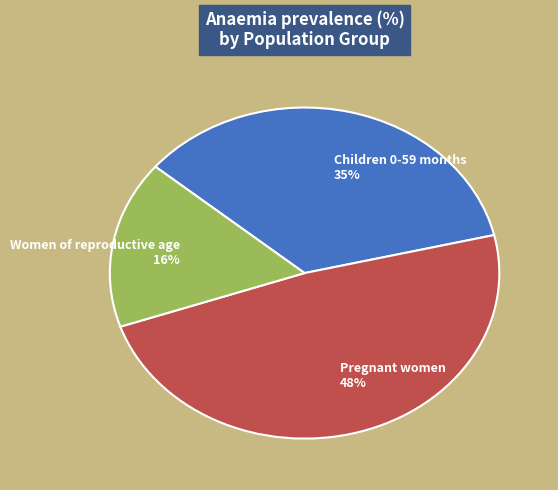

To the nearest percent, what is the combined percentage of Pregnant women and Women of reproductive age?

65%